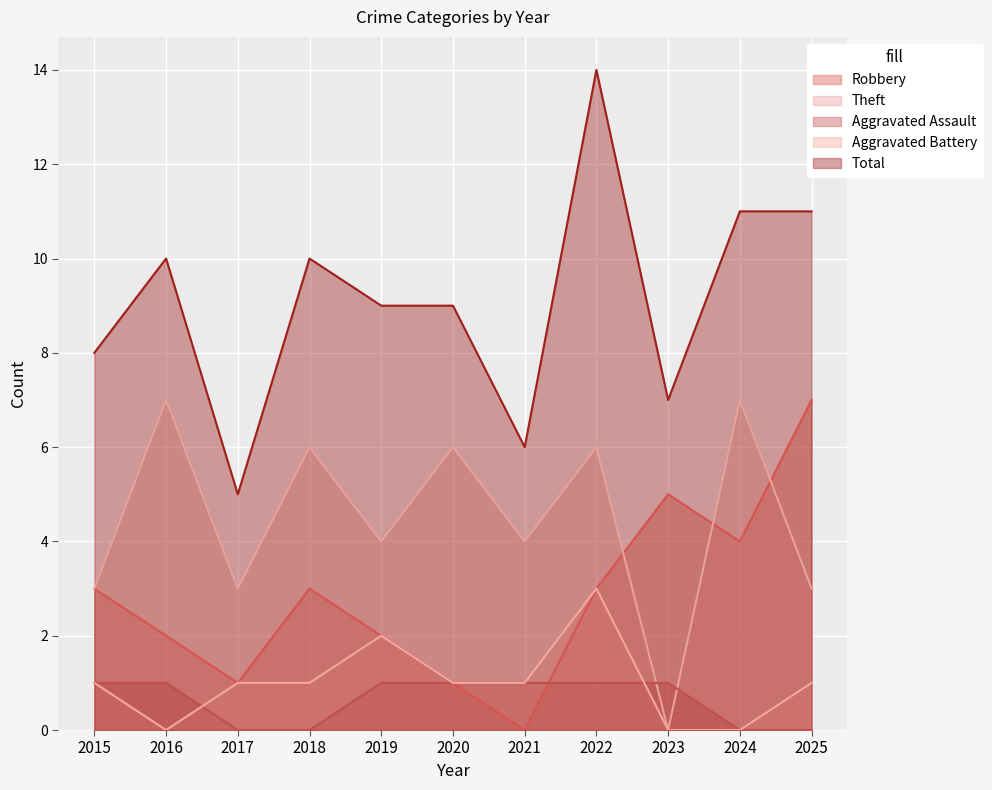

True or false: Theft has more than 0 interior local peaks.

True